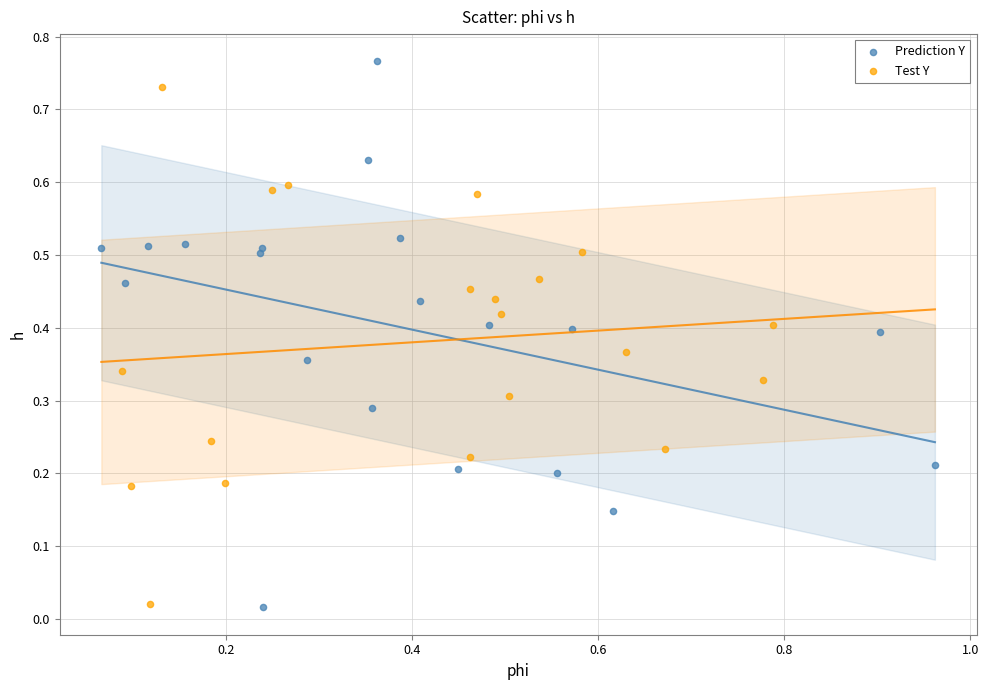

Which series has the widest spread of Y values?

Prediction Y